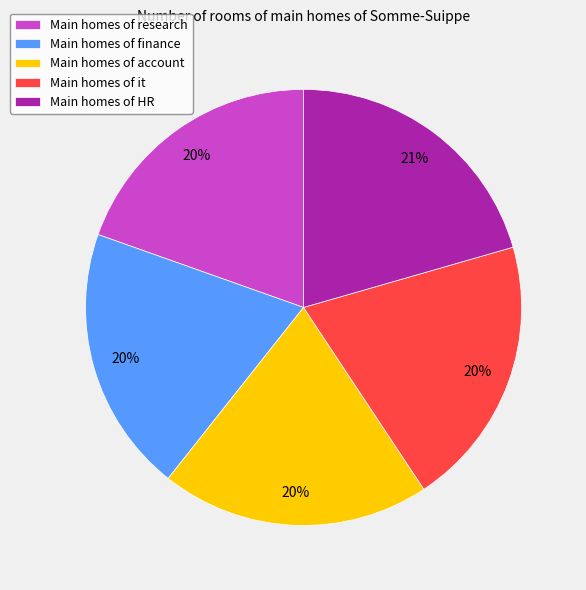

To the nearest percent, what is the difference between the largest and smallest slice percentages?

1%